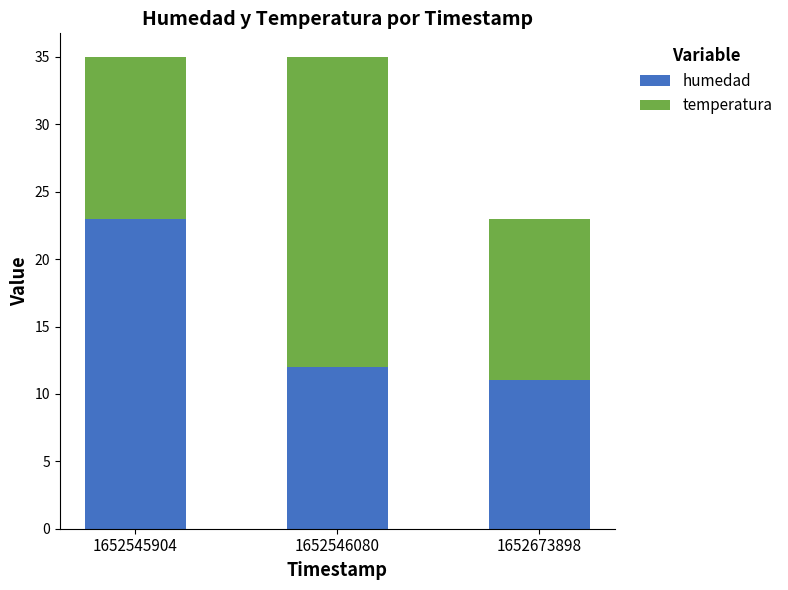

What is the difference between the maximum and minimum values in the humedad series?

12